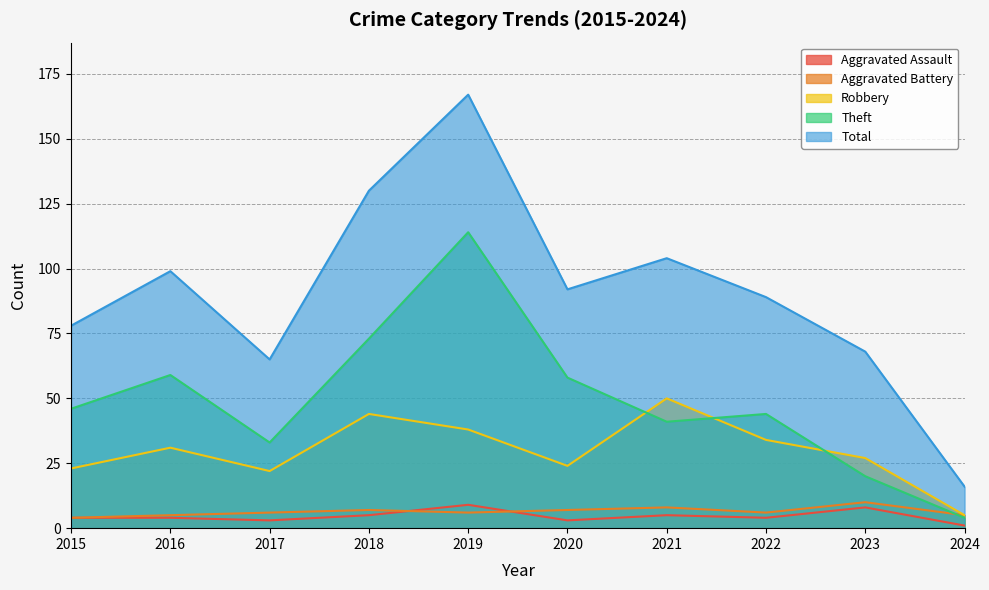

How many Aggravated Assault values are between 3 and 5?

7